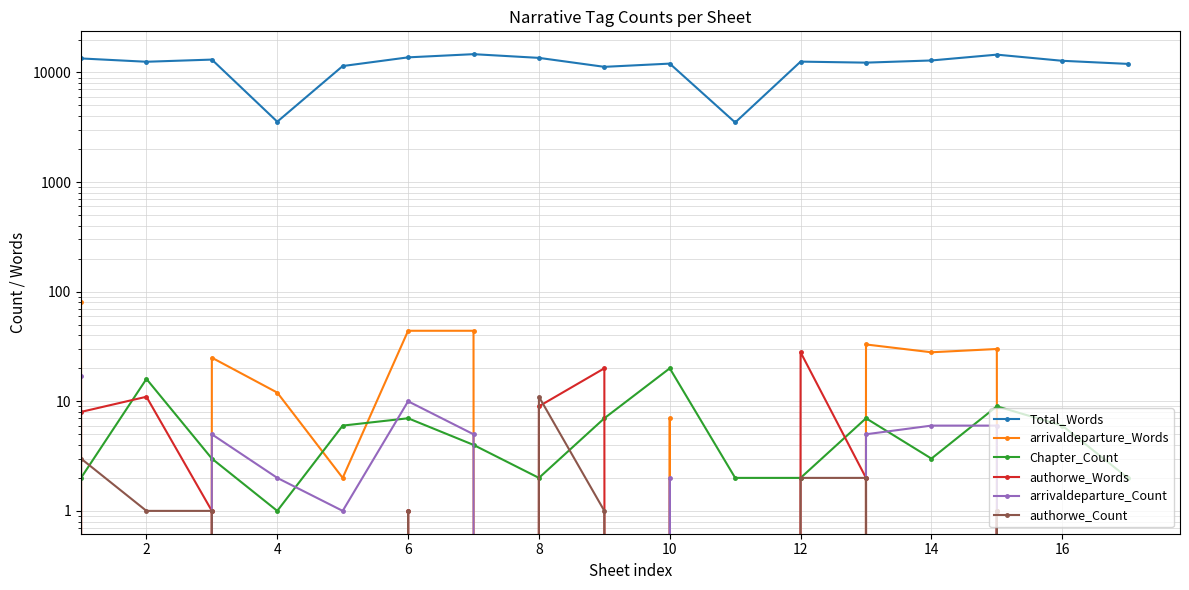

Is this an area chart (filled region under the line)?

No